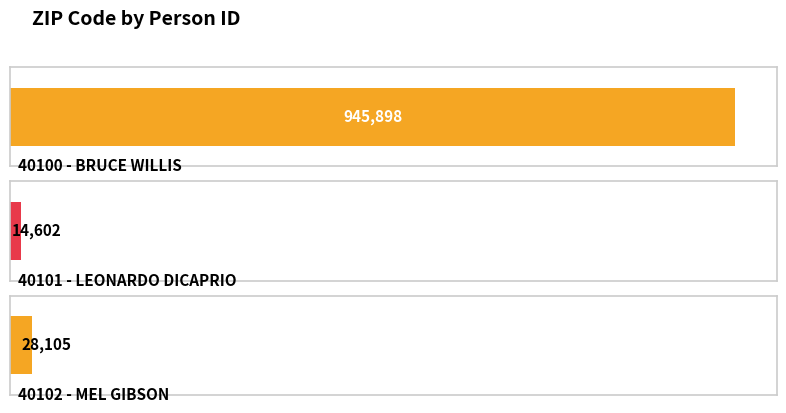

What is the change in value from 40100 - BRUCE WILLIS to 40102 - MEL GIBSON?

-917793